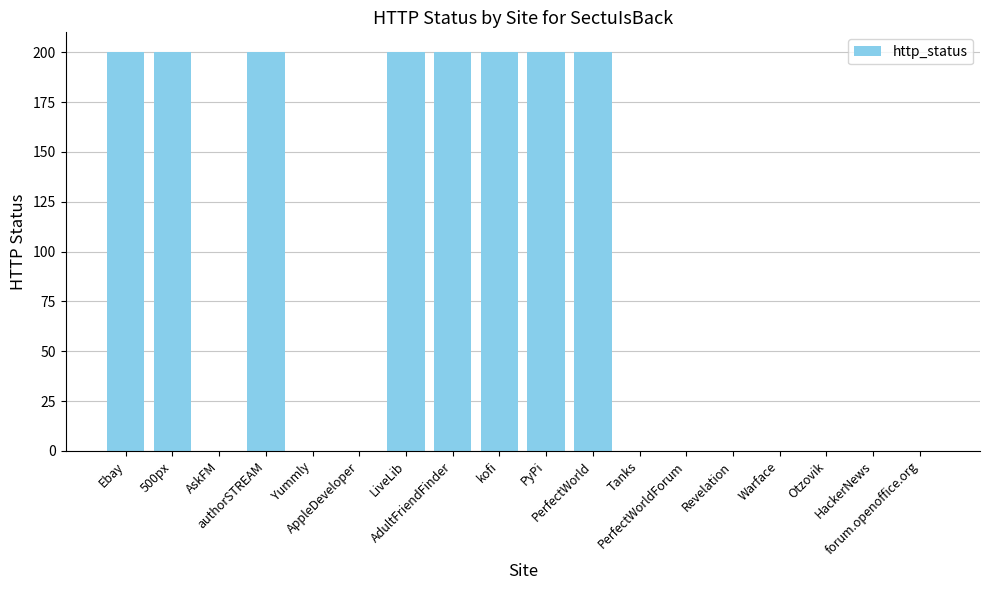

What is the greatest value displayed?

200